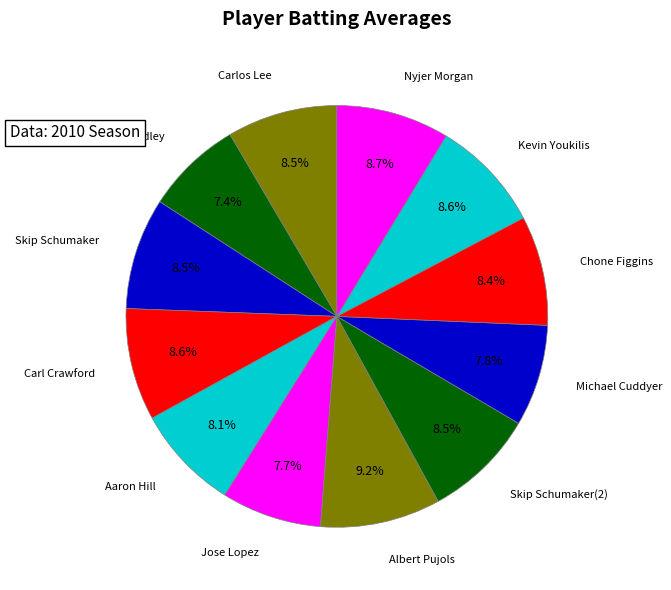

Is there any slice that represents more than half of the pie?

No